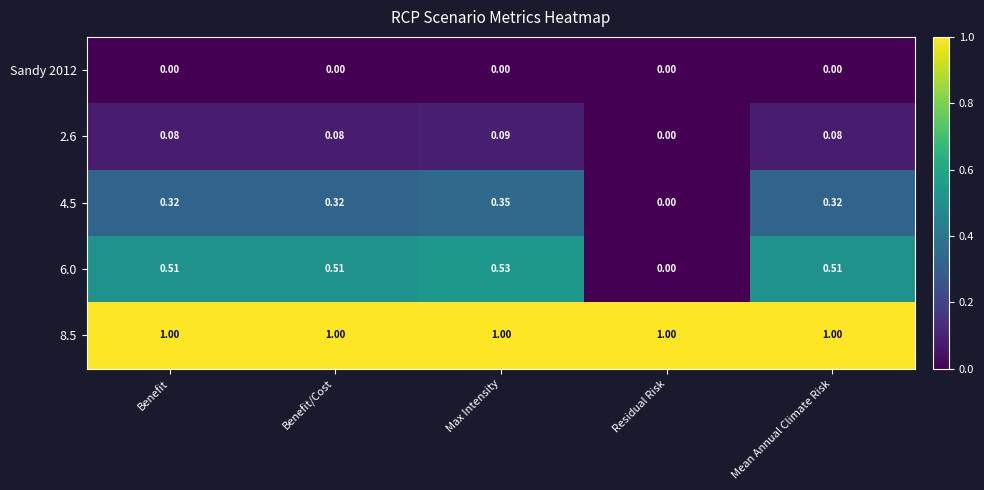

Is the value of Sandy 2012 at Max Intensity greater than the value of 8.5 at Max Intensity?

No